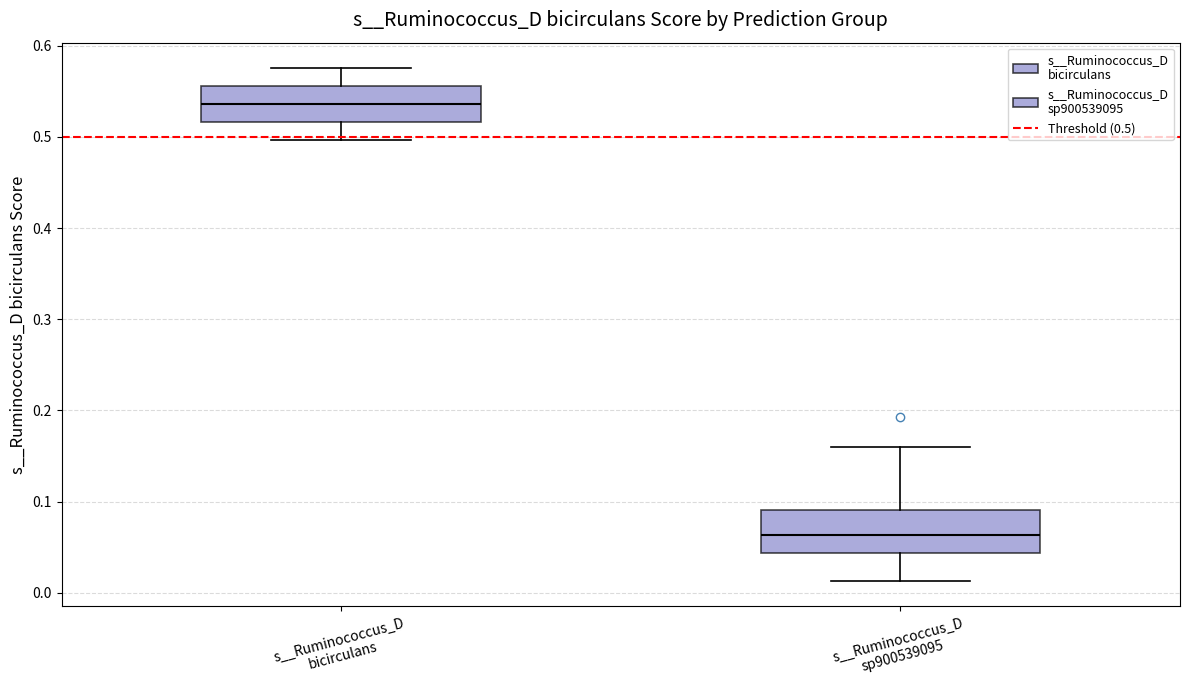

Where is the upper edge of the box for s__Ruminococcus_D sp900539095 on the y-axis? The values are not printed on the chart, so give them approximately, as read against the axis.

0.09